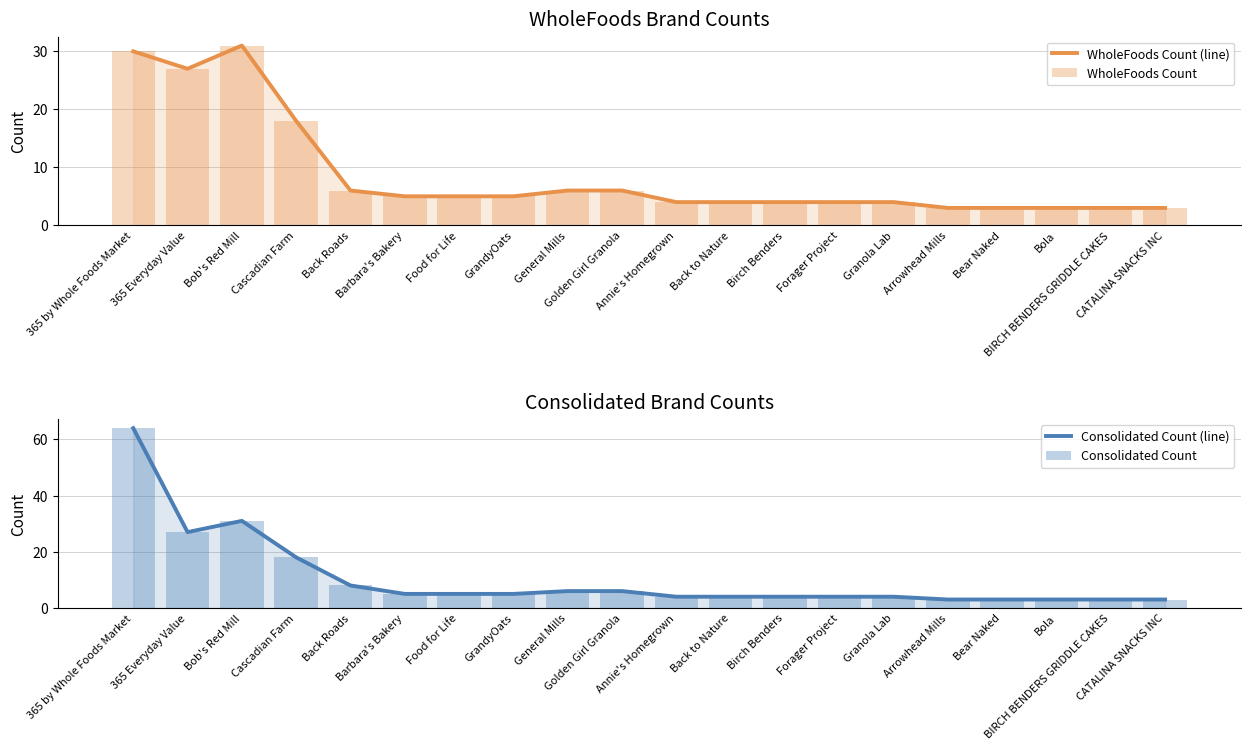

What is the lowest value of the Consolidated Count (line) series?

3